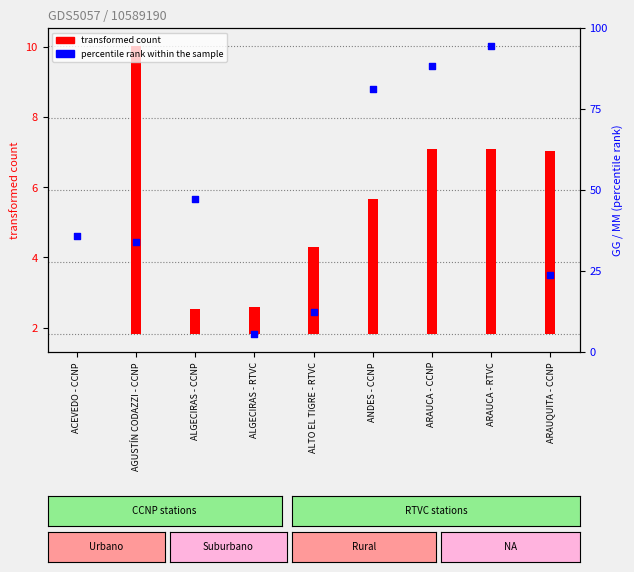

What are all the series names shown in the legend?

transformed count, percentile rank within the sample